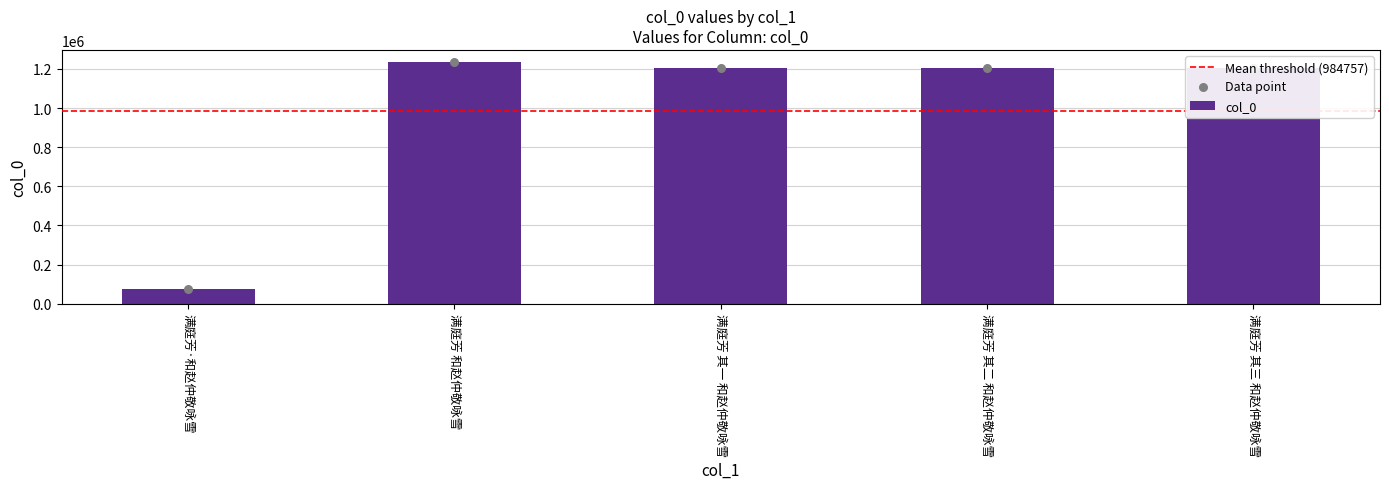

What is the ratio of the value at 满庭芳 其三 和赵仲敬咏雪 to the value at 满庭芳 其一 和赵仲敬咏雪?

1.0